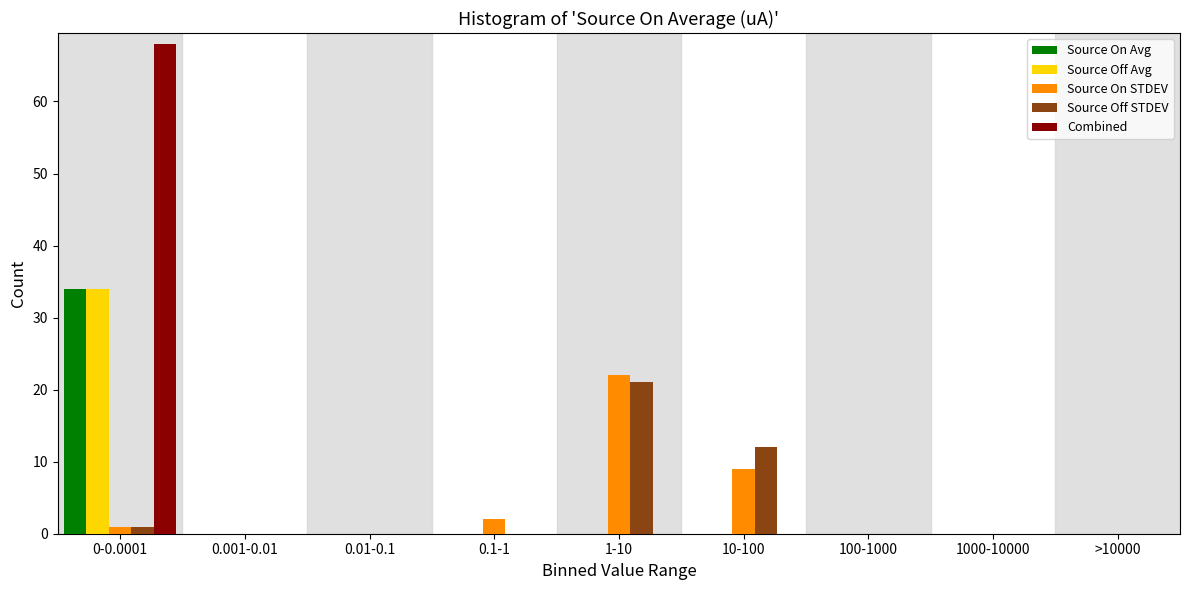

At which category is the sum across all series the highest?

0-0.0001